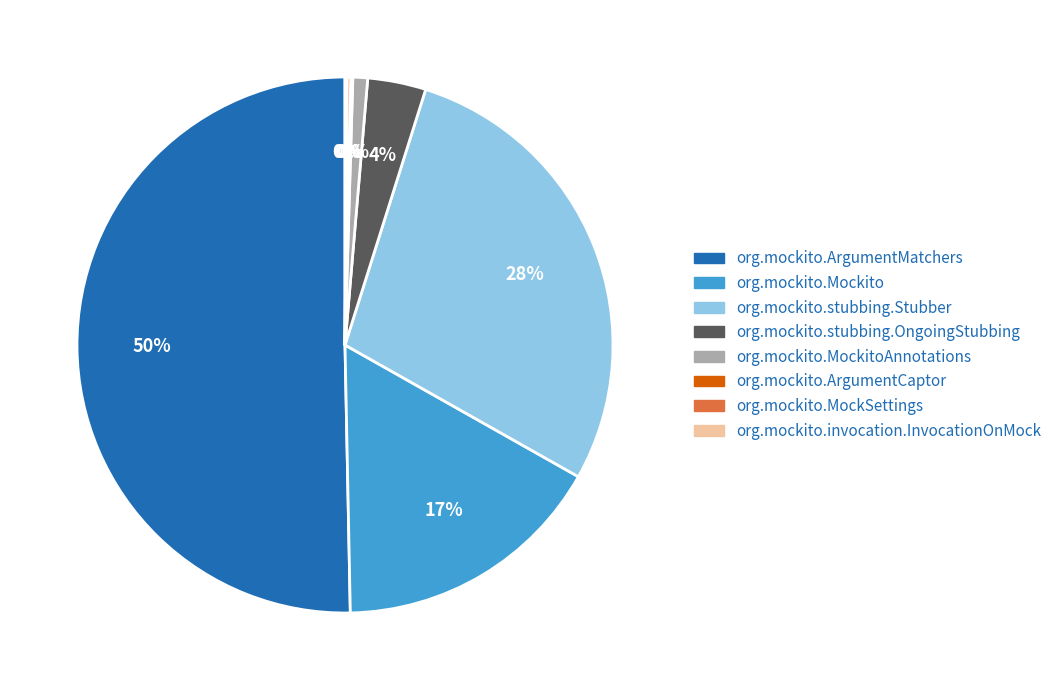

To the nearest percent, what is the difference between the largest and smallest slice percentages?

50%